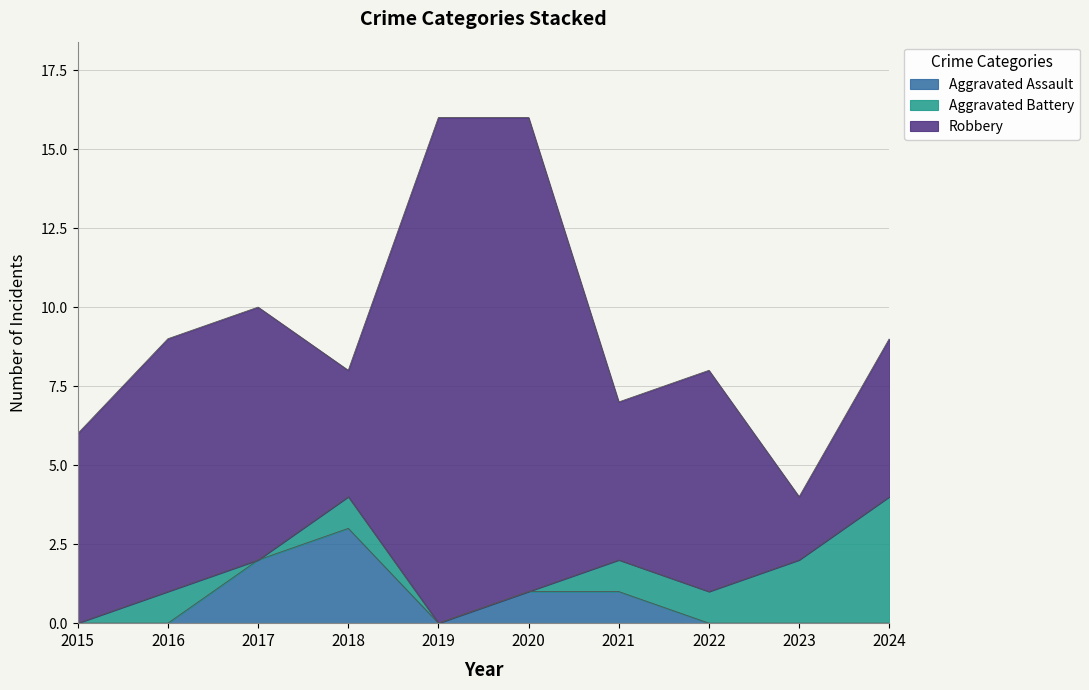

What is the total value across all series at 2020?

16